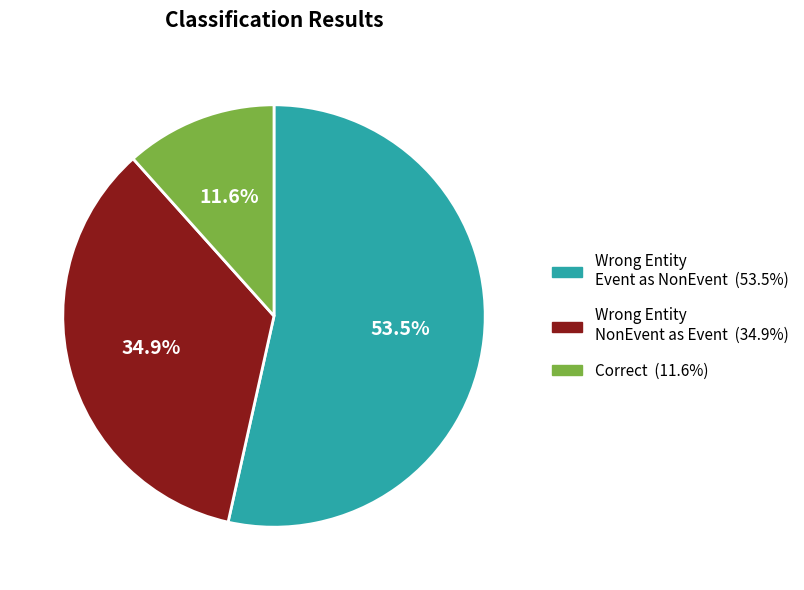

Is there a majority slice in this chart?

Yes